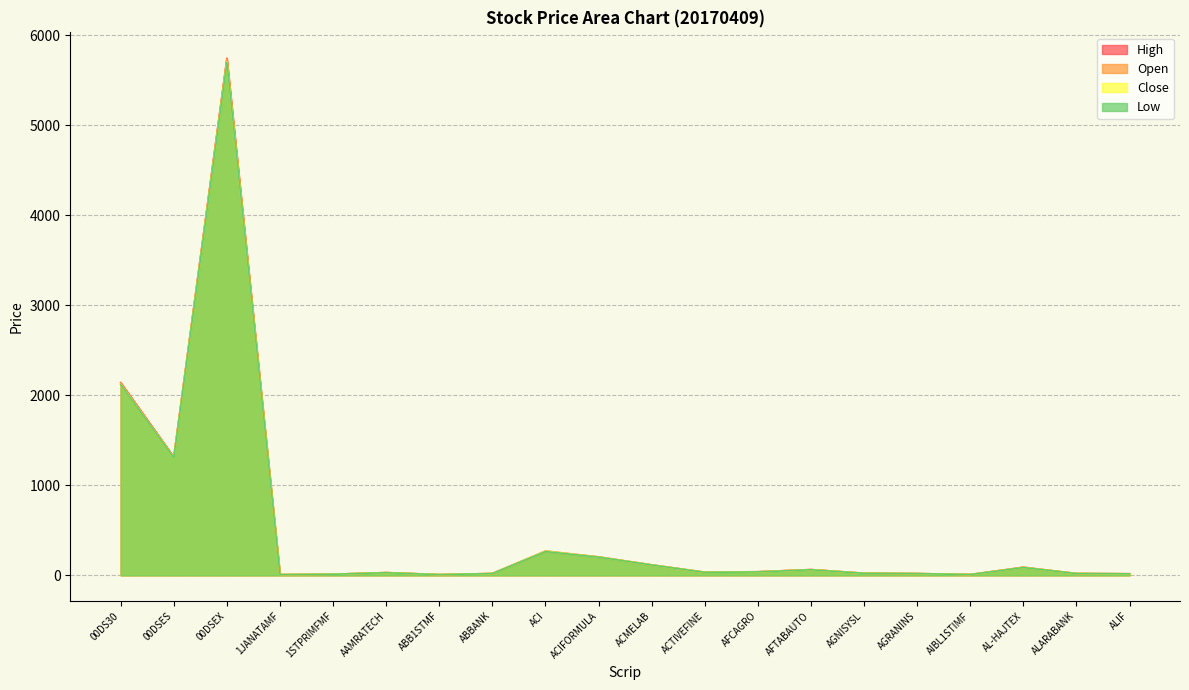

At which label does Open first exceed 33?

00DS30